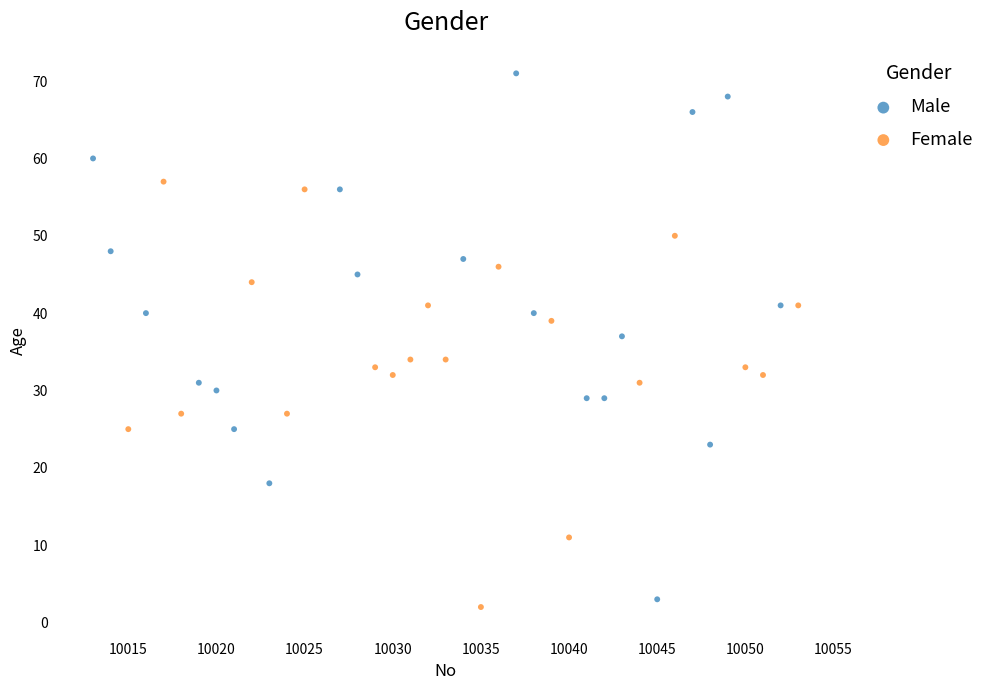

Which series has the widest spread of Y values?

Male